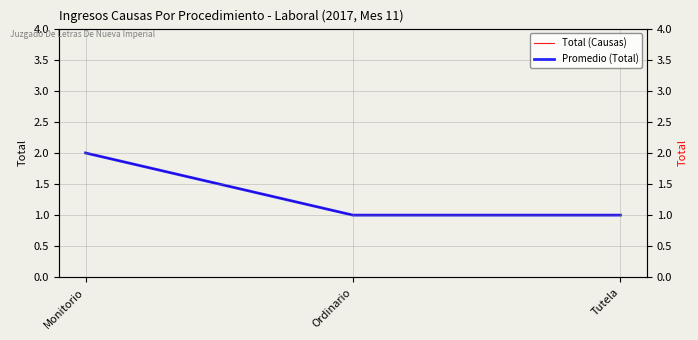

Which category has the lowest value across all series?

Ordinario